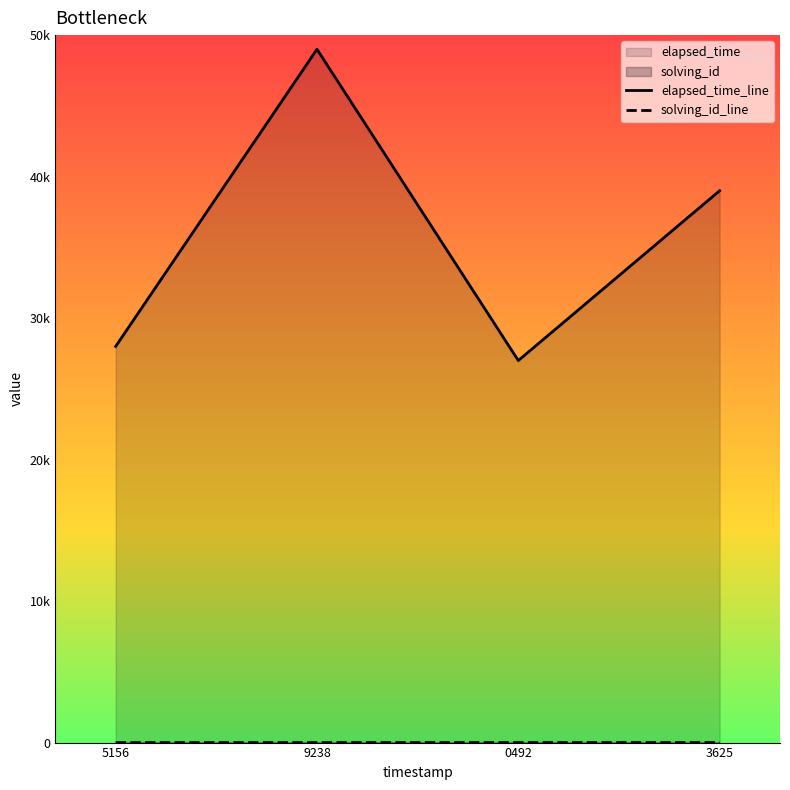

Count the number of categories in the chart.

4